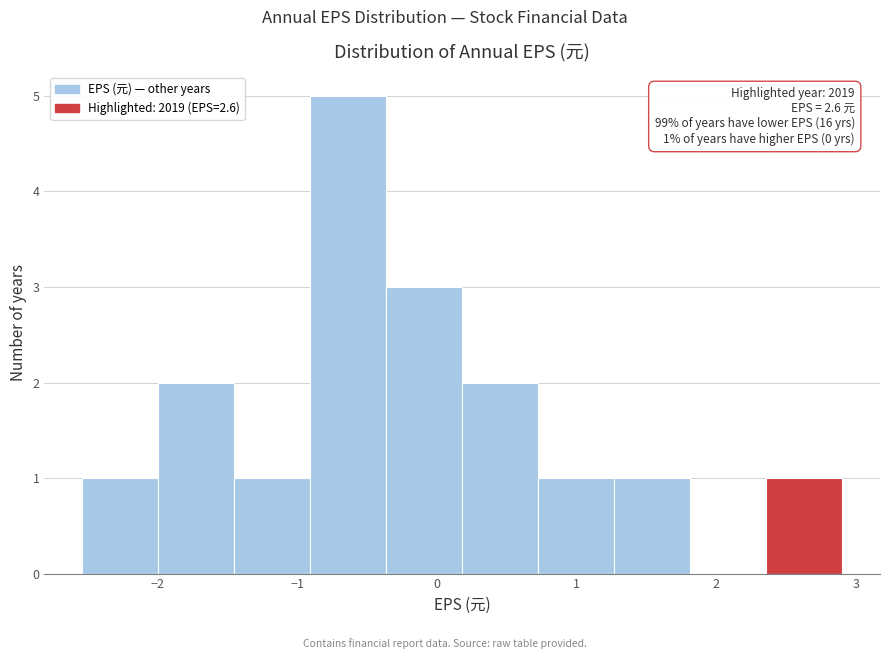

Over which range of the x-axis is the bar tallest?

-0.9 to -0.4